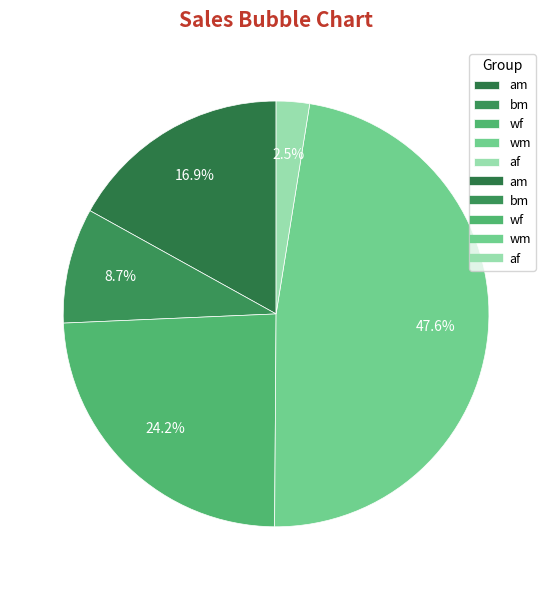

Rank the categories by value from highest to lowest.

wm, wf, am, bm, af